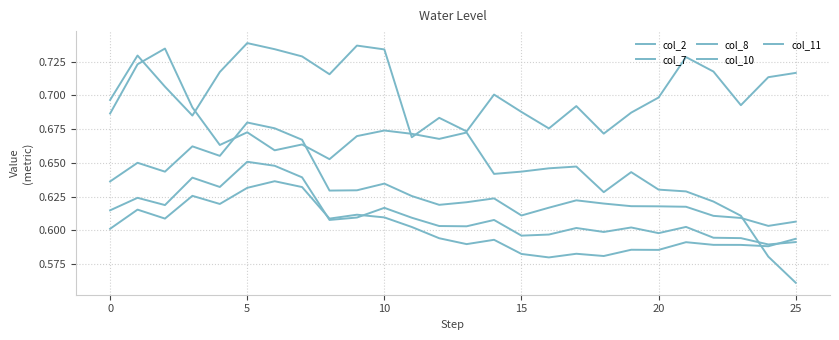

How many lines are shown in the chart?

5